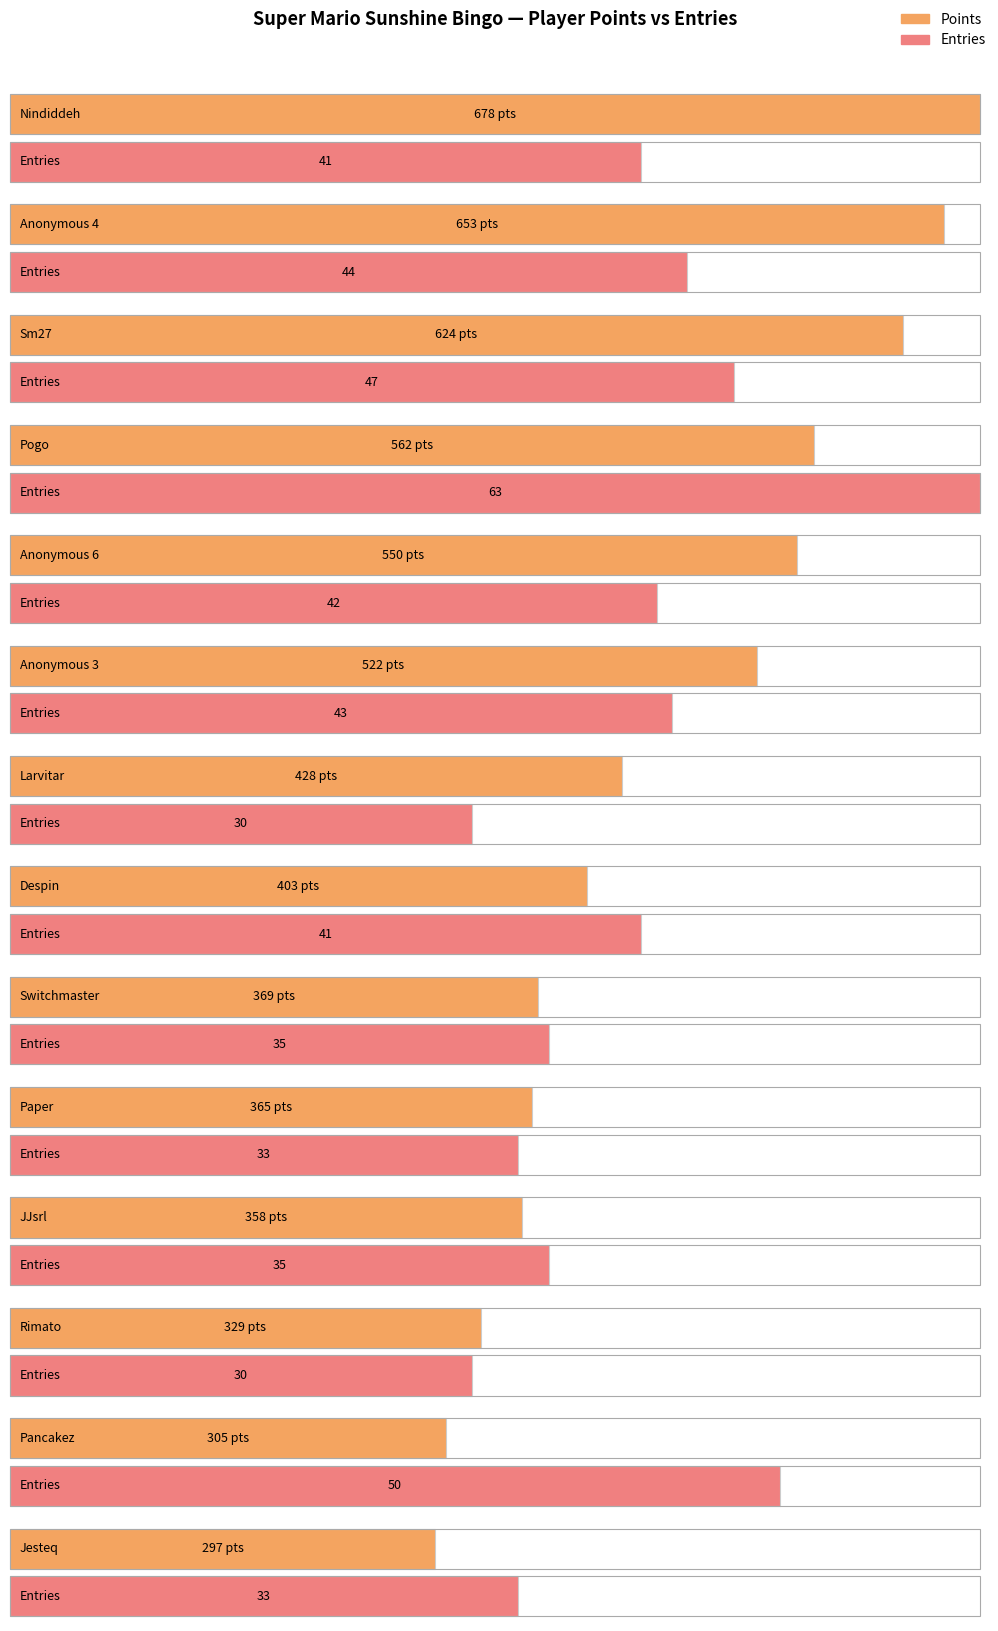

What is the maximum value shown in the chart?

678